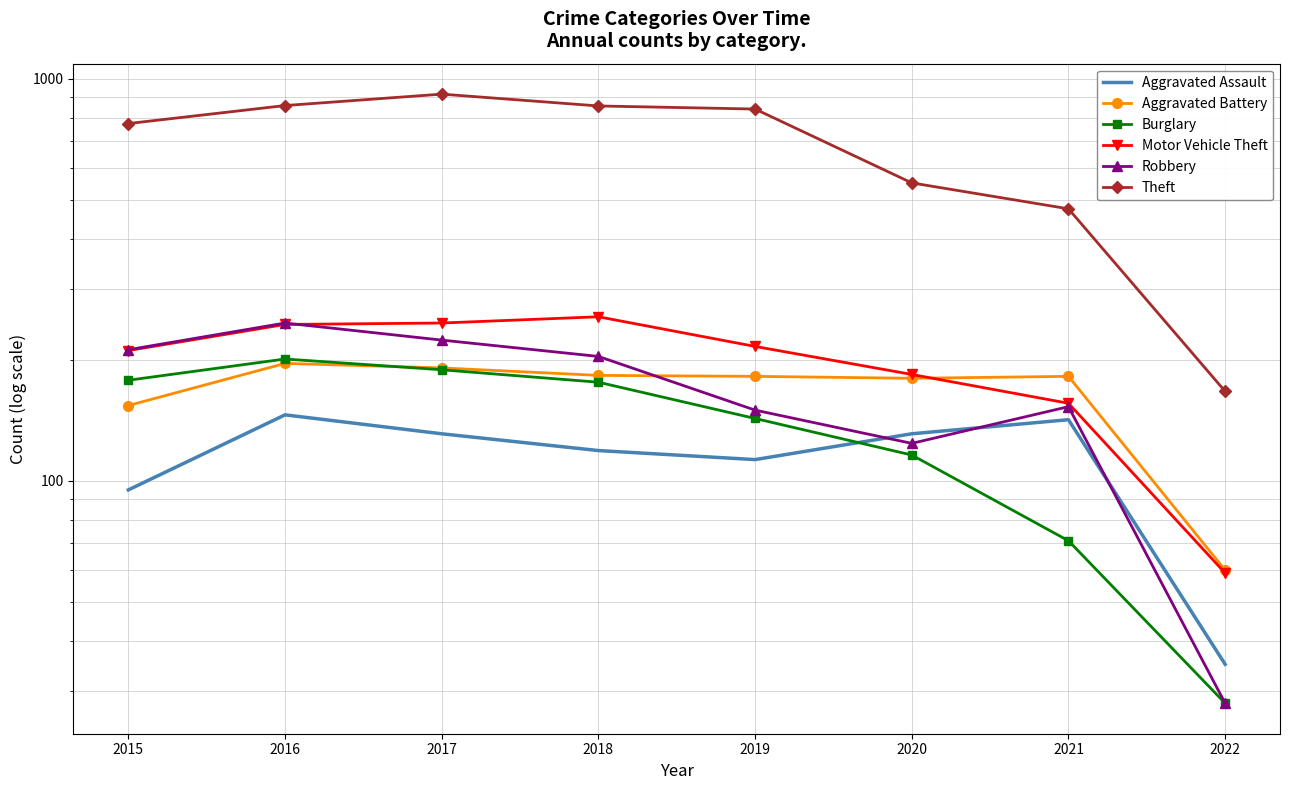

The value of Robbery at 2020 is 124. True or false?

True